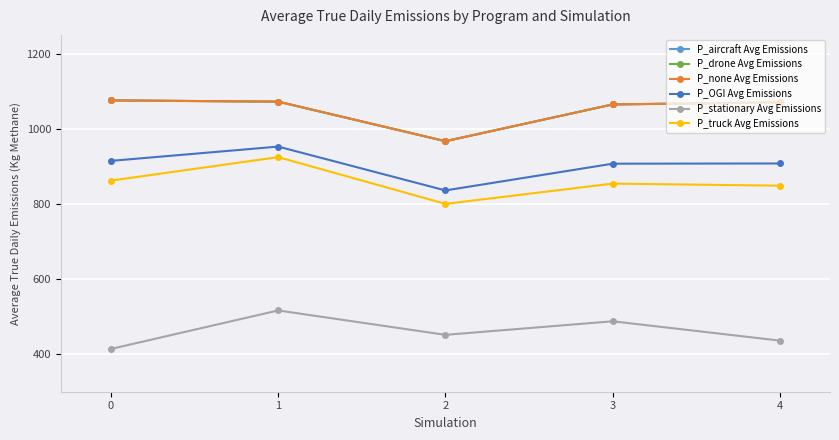

True or false: P_OGI Avg Emissions and P_stationary Avg Emissions cross at least once.

False